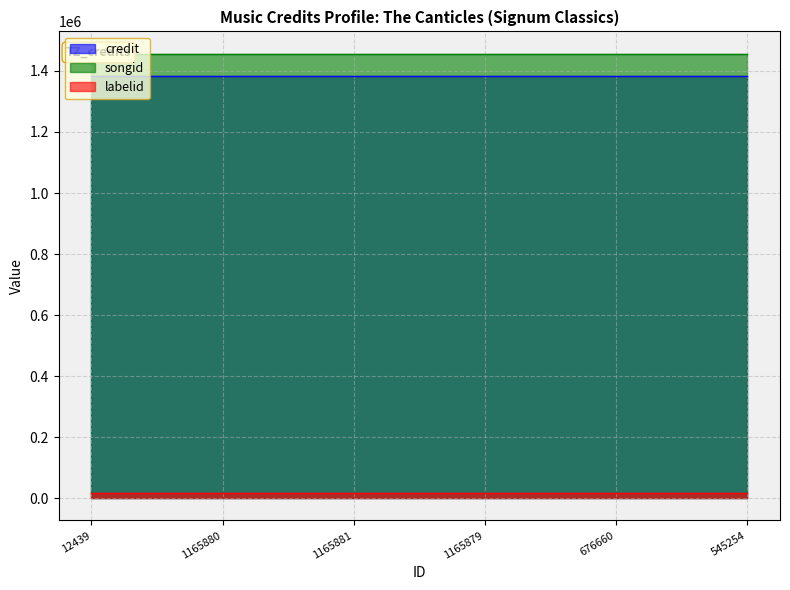

List the series in order of their peak value, lowest first.

labelid, credit, songid